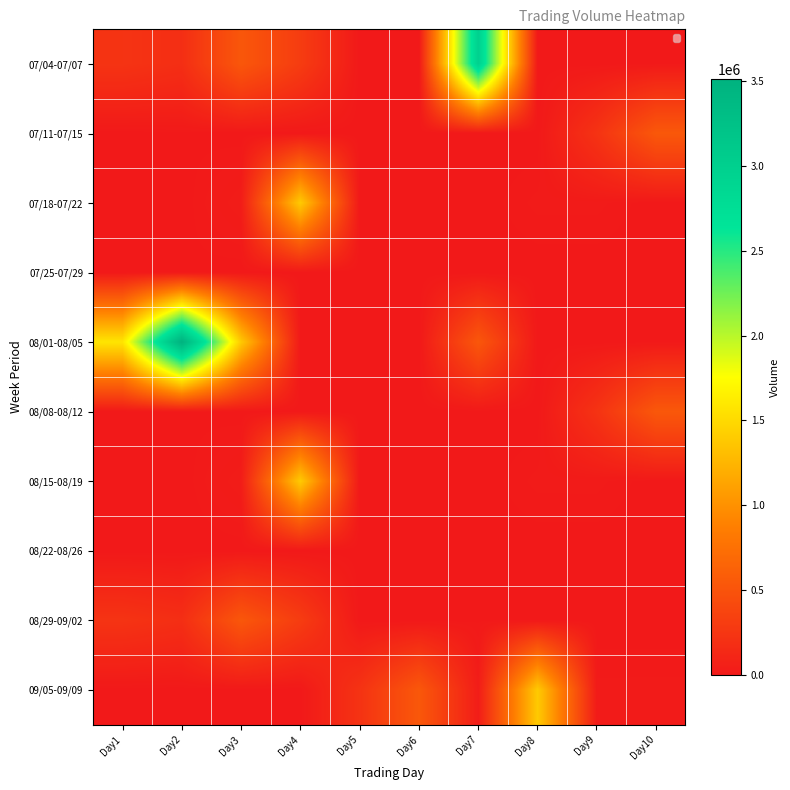

How many categories are shown in the chart?

10